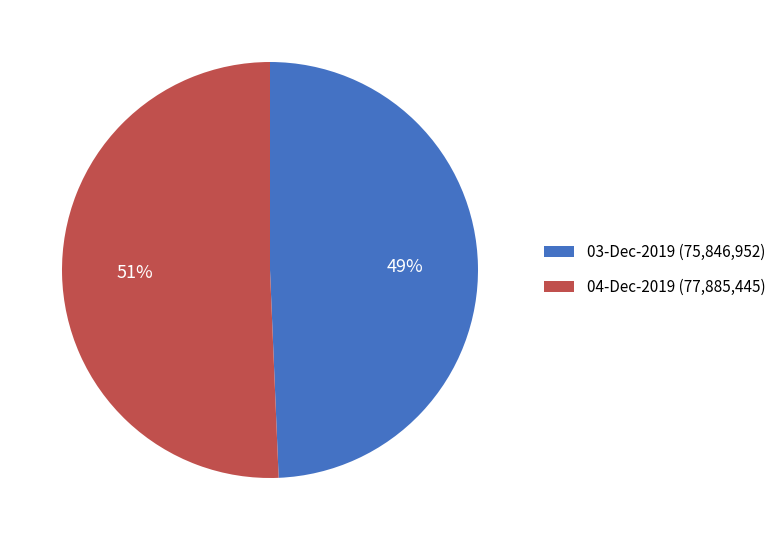

Which category accounts for the majority?

04-Dec-2019 (77,885,445)